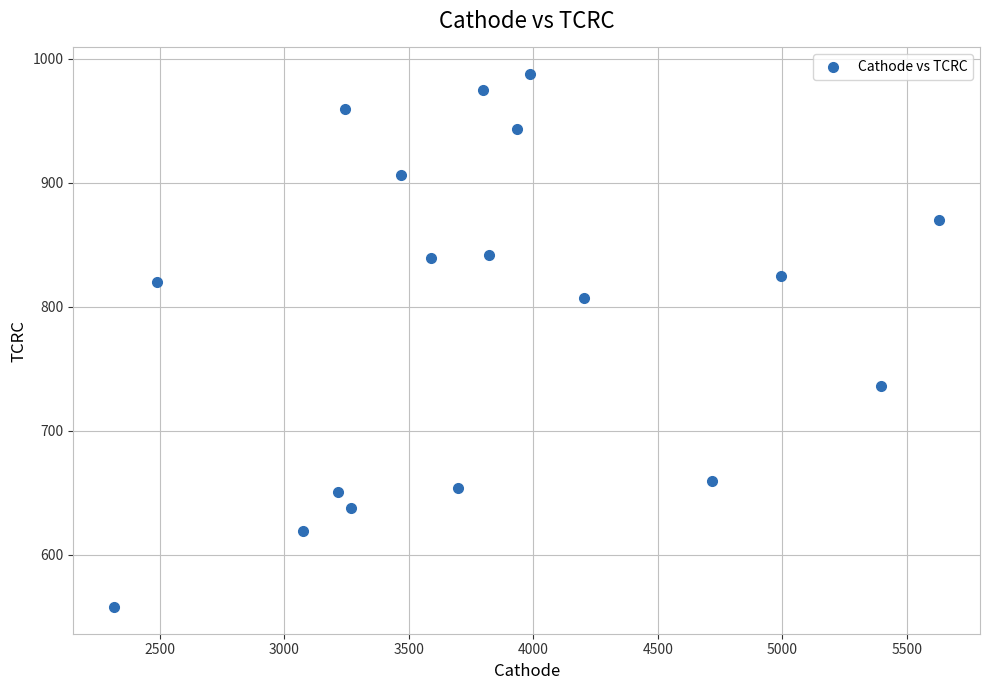

What is the range of Y values (max minus min)?

429.5